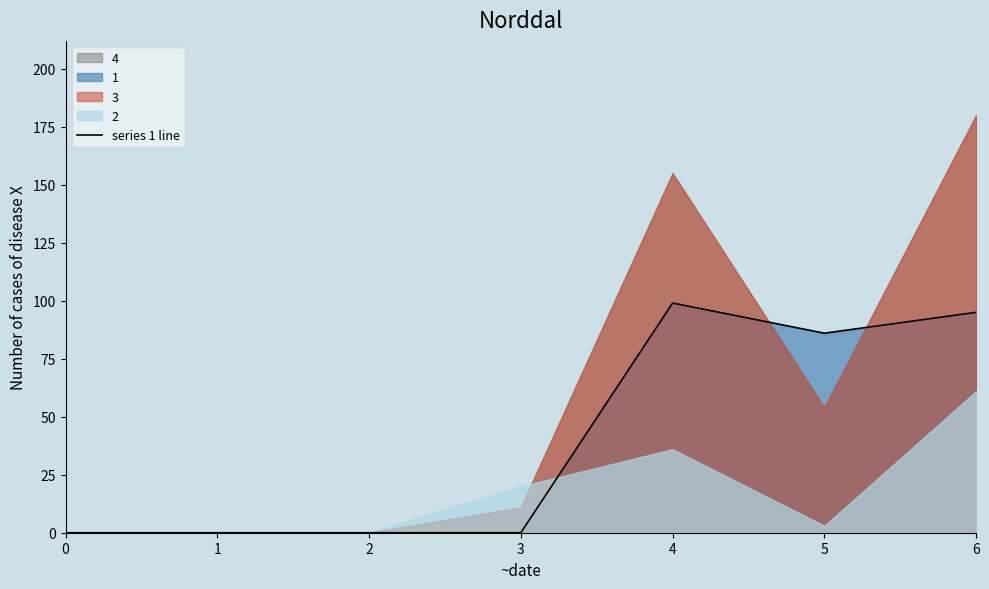

Reading right to left, extract all data points from this chart.

6=95	5=86	4=99	3=0	2=0	1=0	0=0